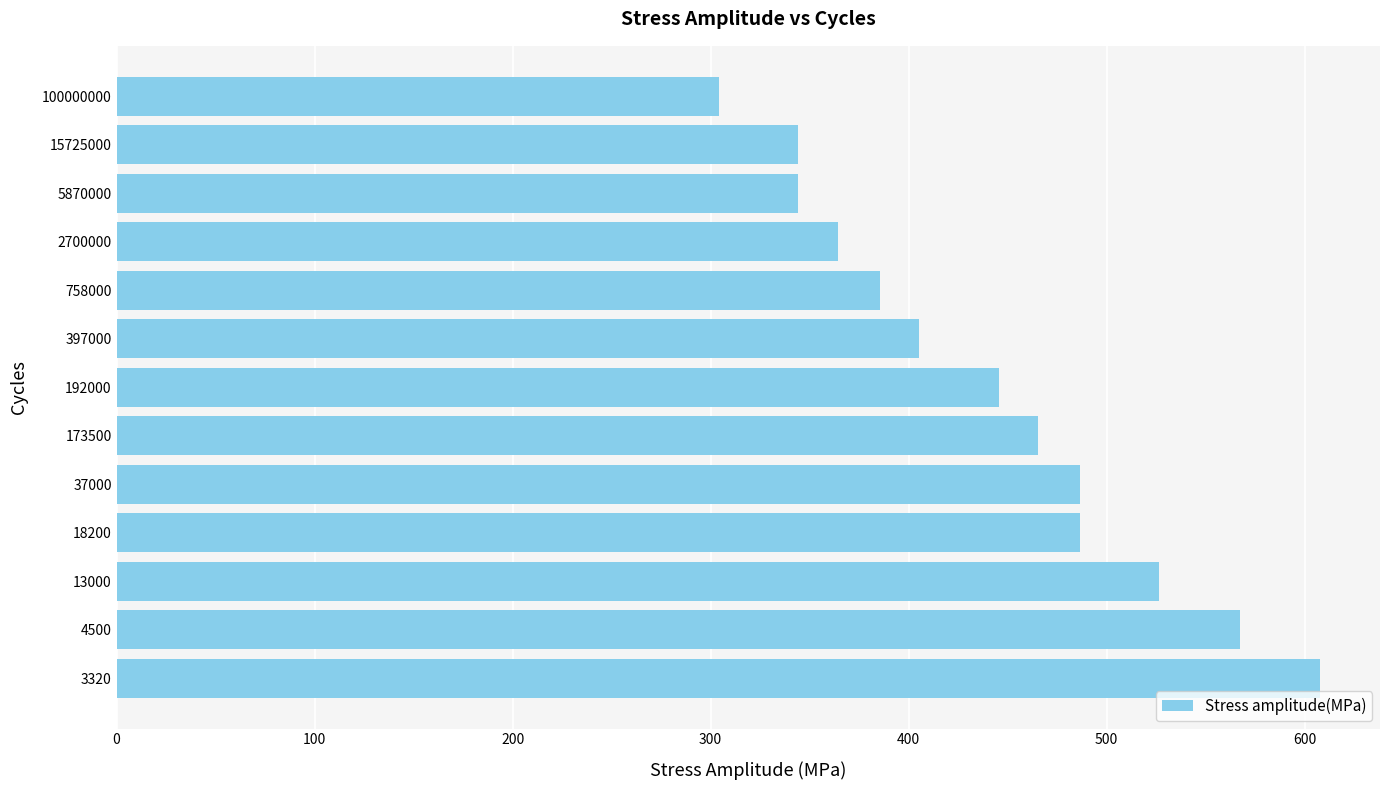

What is the smallest value displayed?

304.3